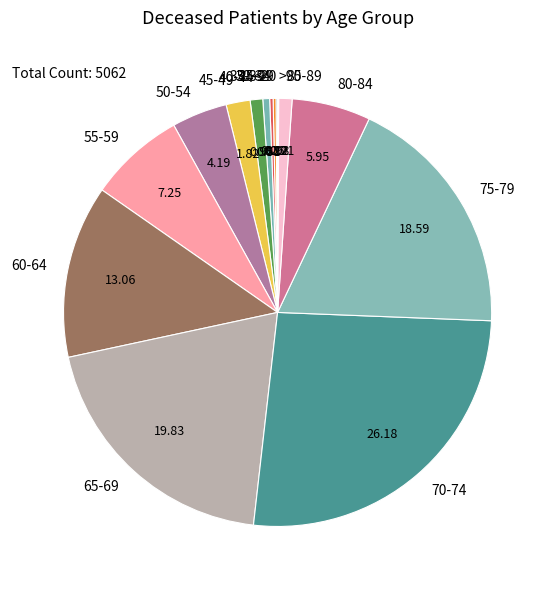

Is there a majority slice in this chart?

No